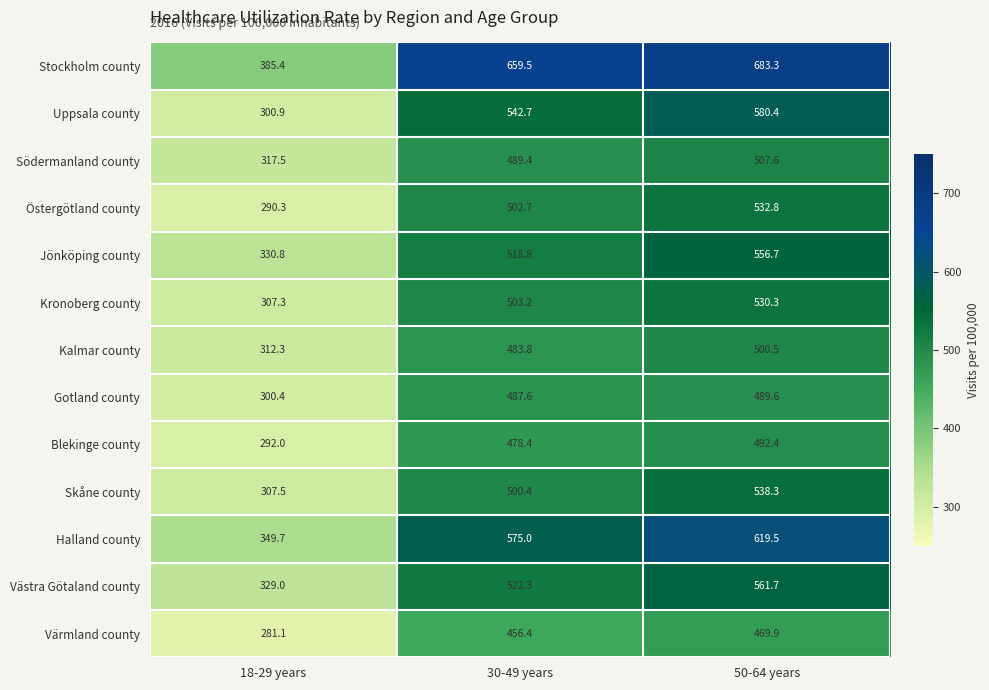

At how many categories does at least one series exceed 292?

3